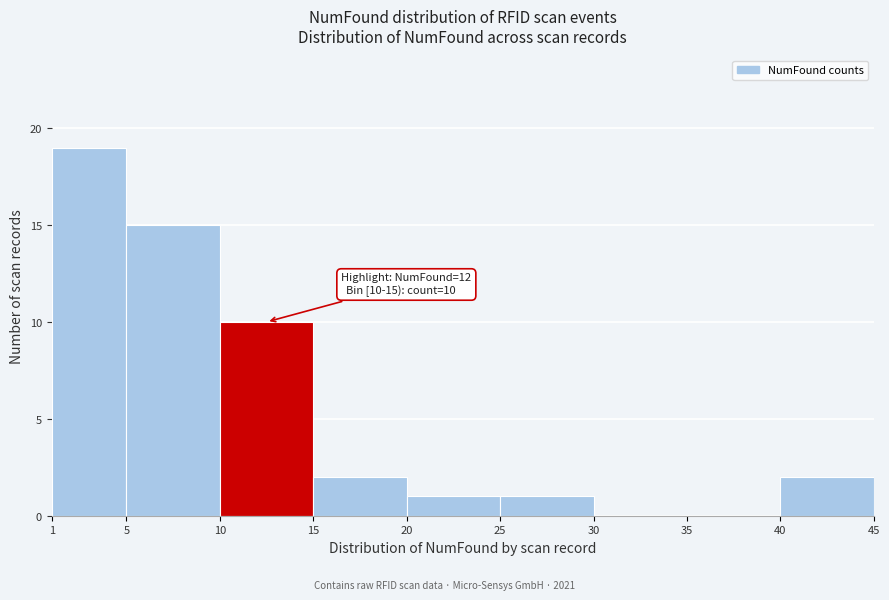

Over which range of the x-axis is the bar tallest?

1 to 5